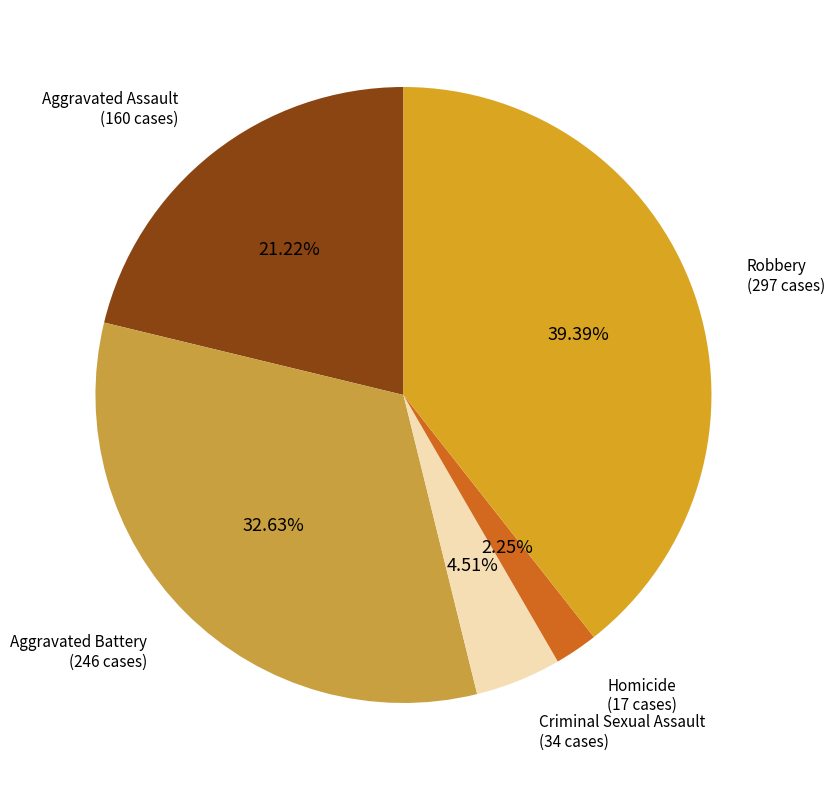

What percentage is the Robbery slice, to the nearest percent?

39%